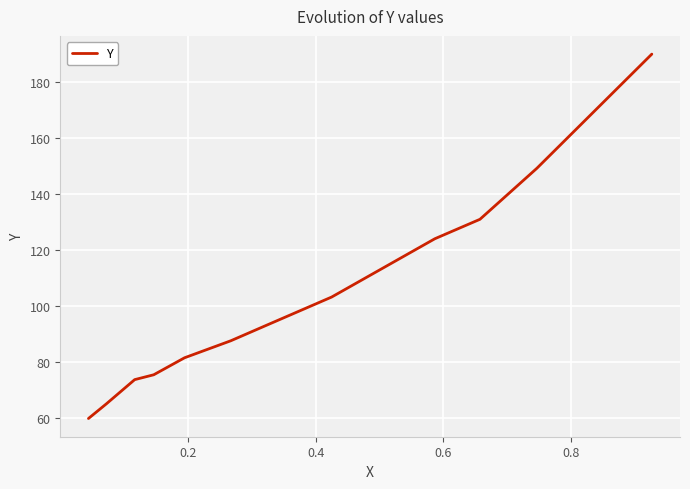

What is the minimum value shown in the chart?

59.8